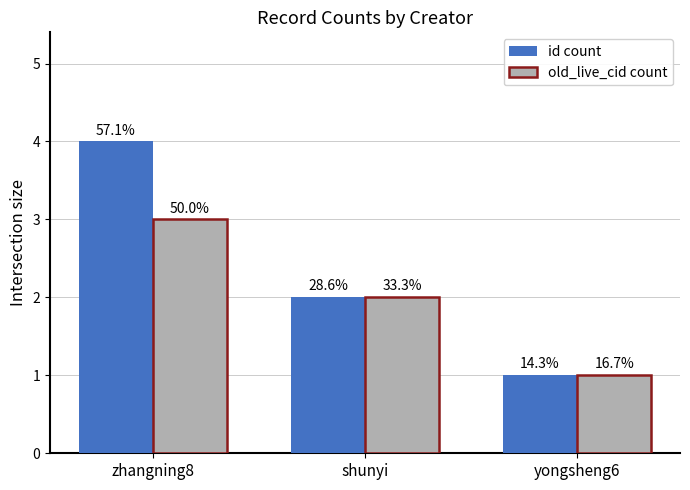

How many groups of bars are there?

3